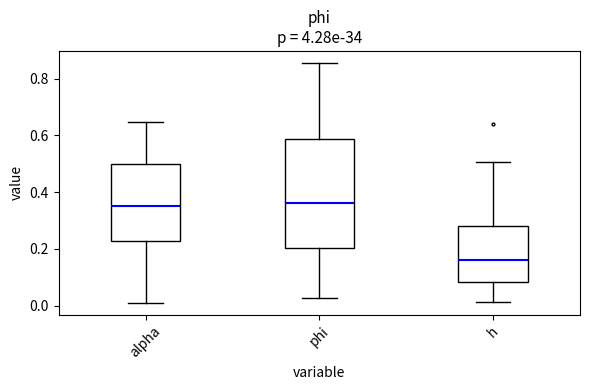

Reading left to right, read every box against the y-axis: the position of its median line, the range the box covers, and the ends of its whiskers. The values are not printed on the chart, so give them approximately, as read against the axis.

alpha: median 0.36, box 0.22 to 0.50, whiskers 0.00 to 0.64
phi: median 0.36, box 0.20 to 0.58, whiskers 0.02 to 0.86
h: median 0.16, box 0.08 to 0.28, whiskers 0.02 to 0.50